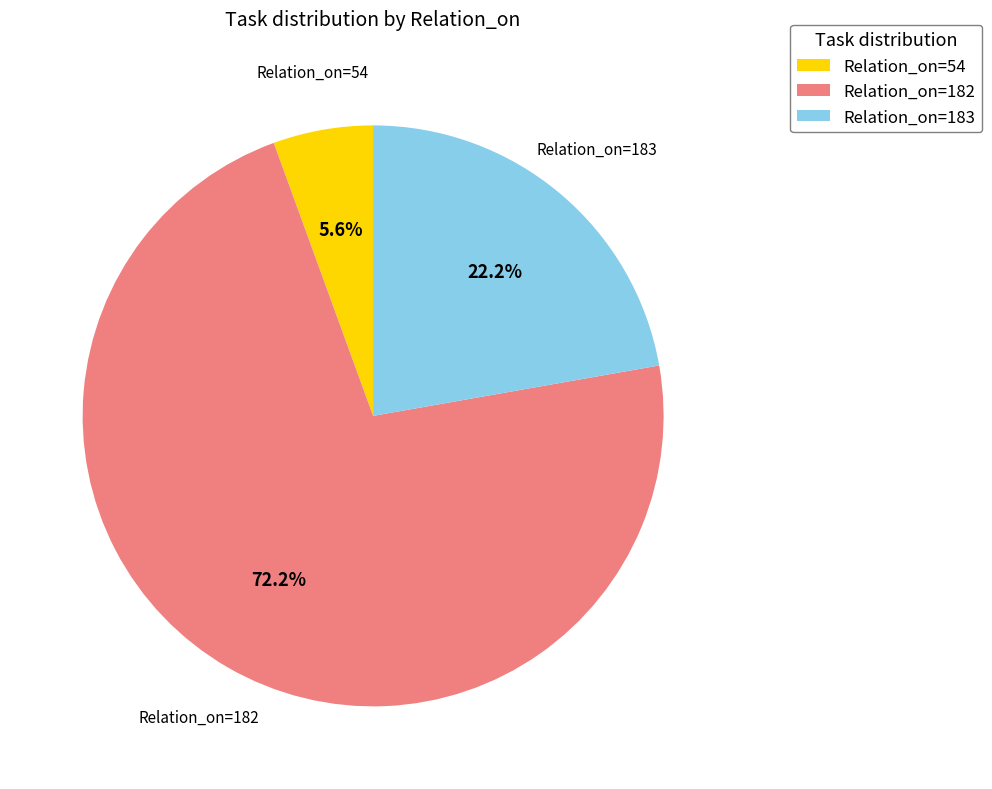

To the nearest percent, what portion does Relation_on=183 represent?

22%